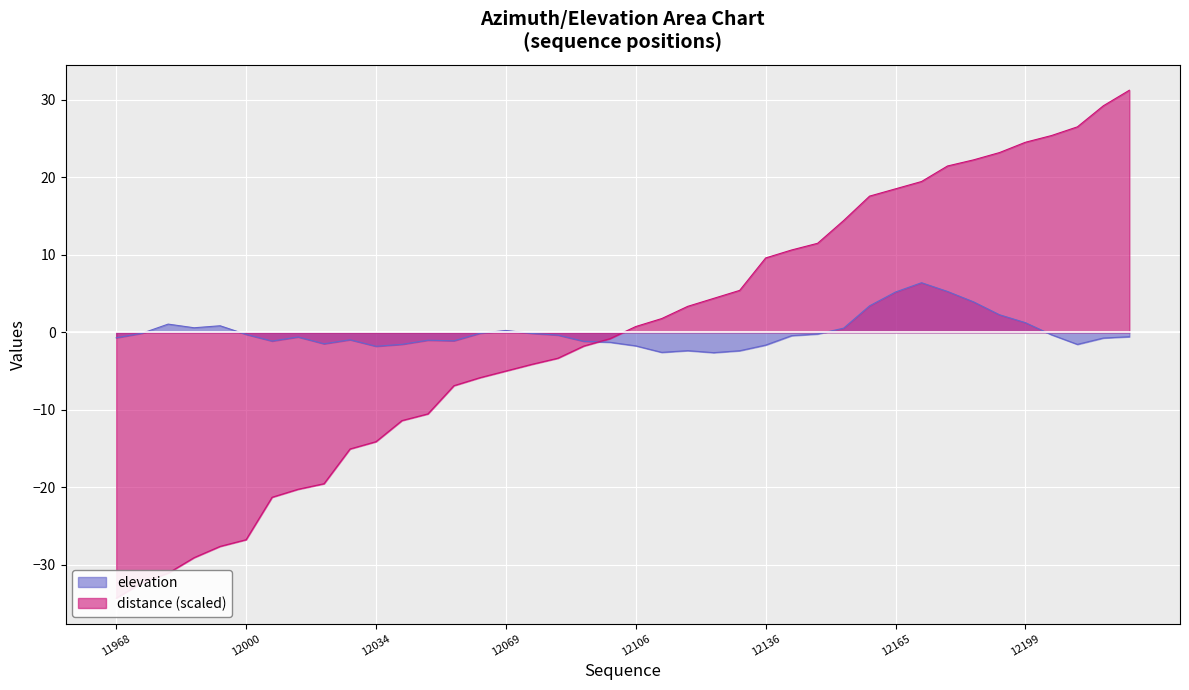

The elevation series shows -0.9 at 12095. True or false?

False